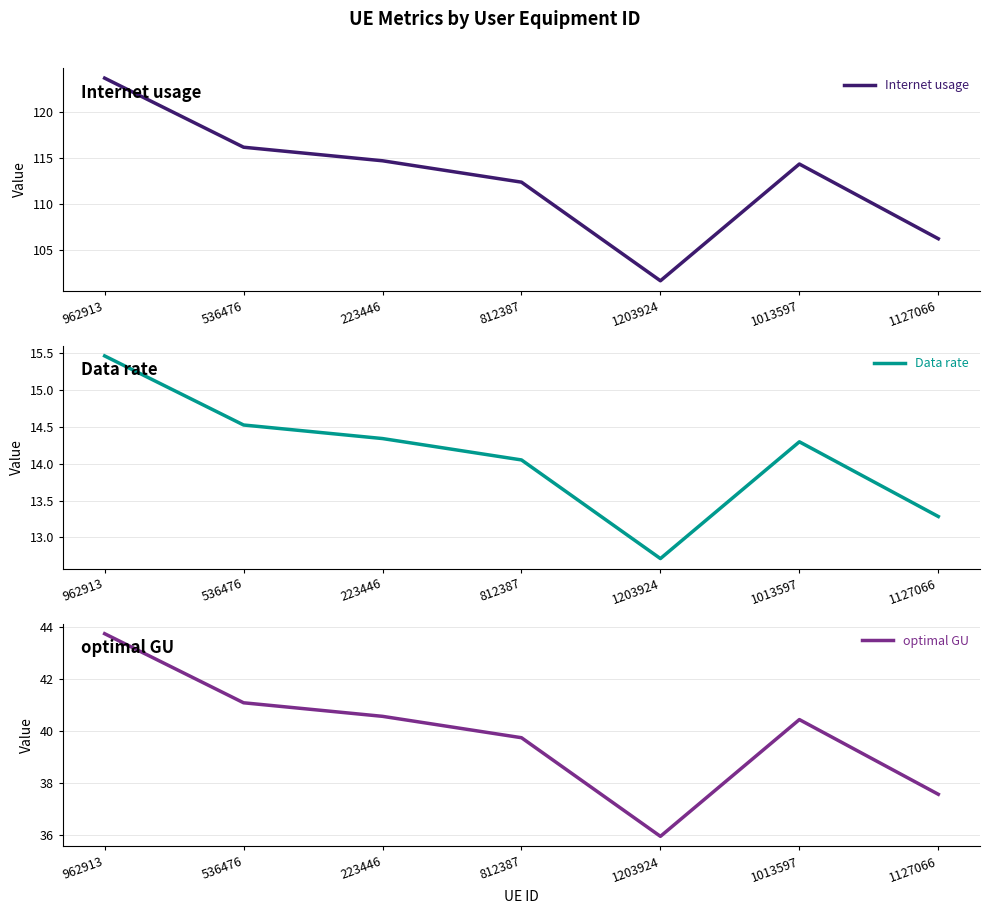

How many values in the Data rate series are below 14?

2